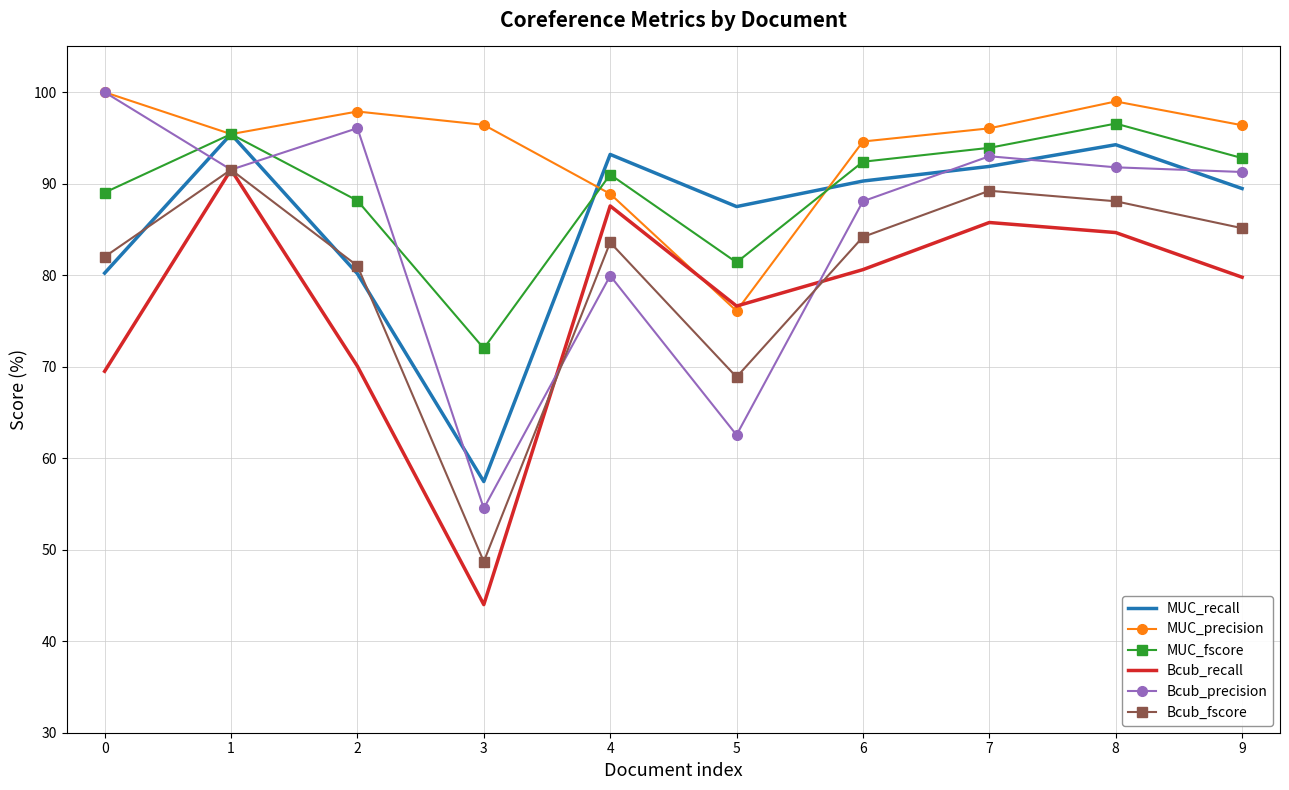

Between 3 and 6, which series saw the biggest shift?

Bcub_recall